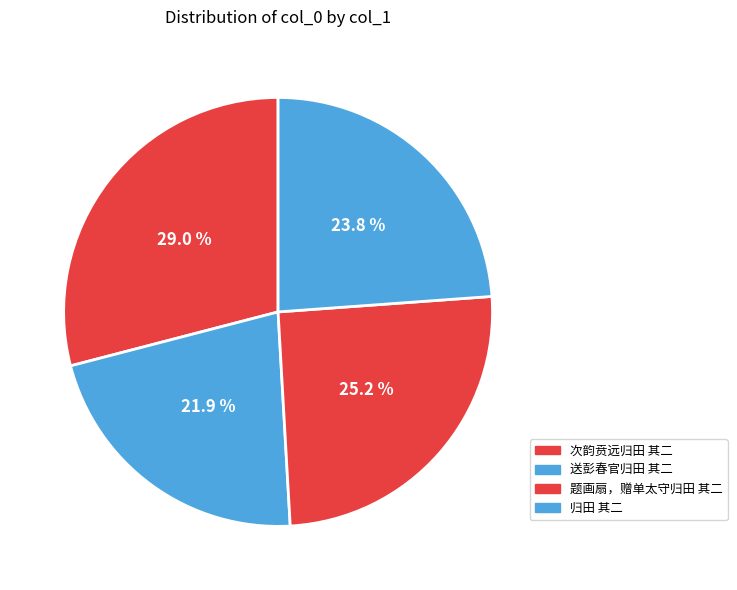

To the nearest percent, what is the difference between the 题画扇，赠单太守归田 其二 and 次韵贲远归田 其二 slice percentages?

4%